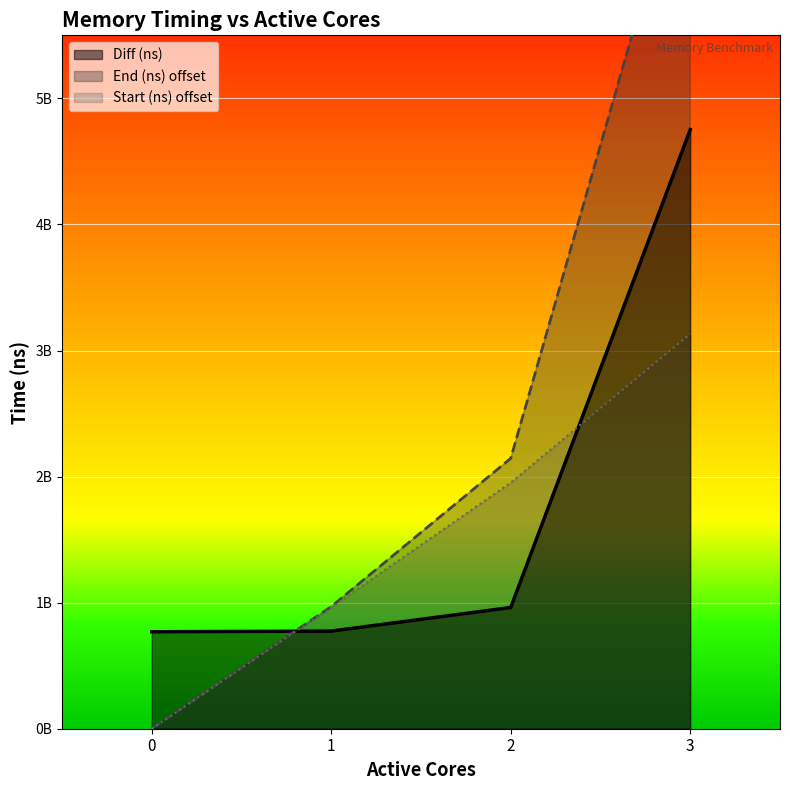

Reading left to right, transcribe all the data shown in this chart.

Start (ns): 0	963549845	1951789977	3132604491
End (ns): 0	968837244	2144327846	7115829394
Diff (ns): 768963872	774251271	961501741	4752188775